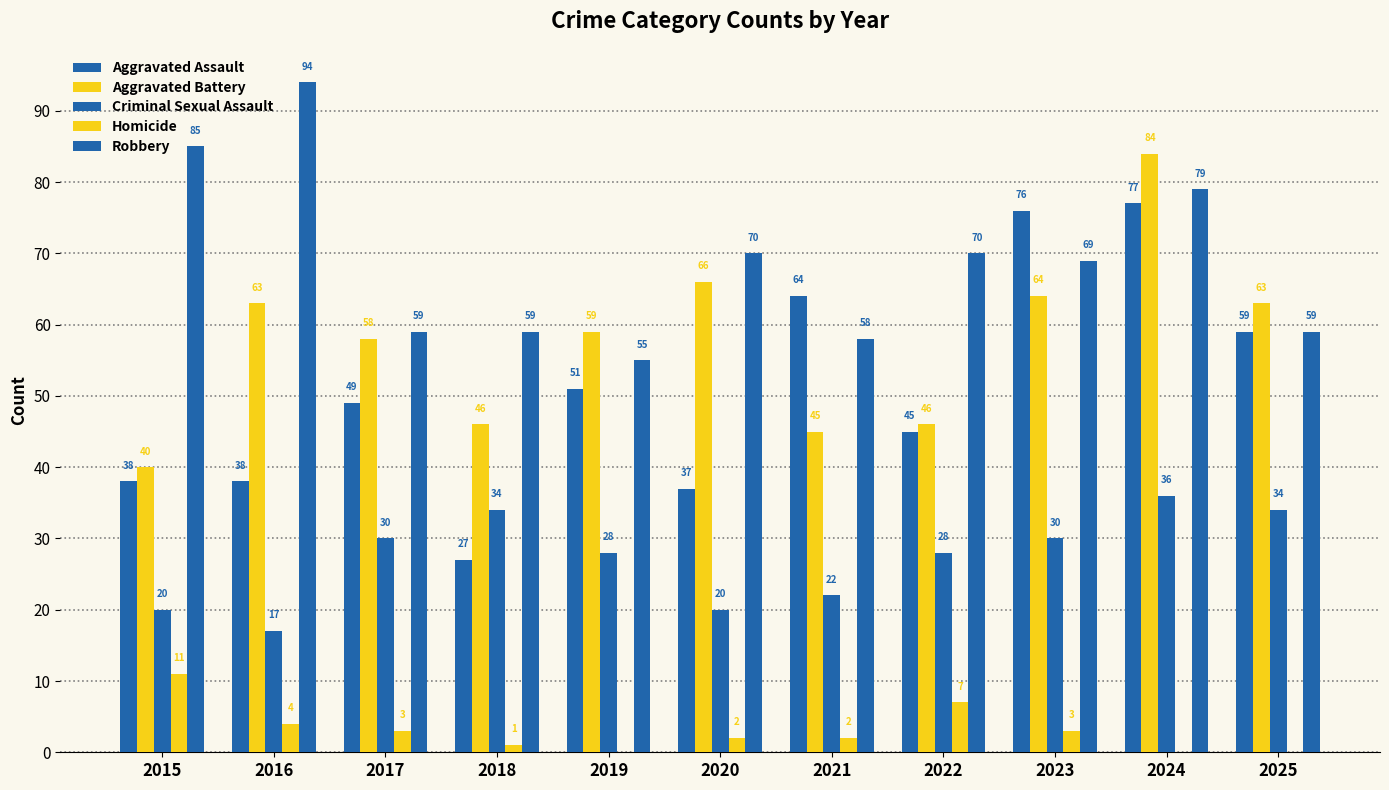

Count the number of data series in this chart.

5